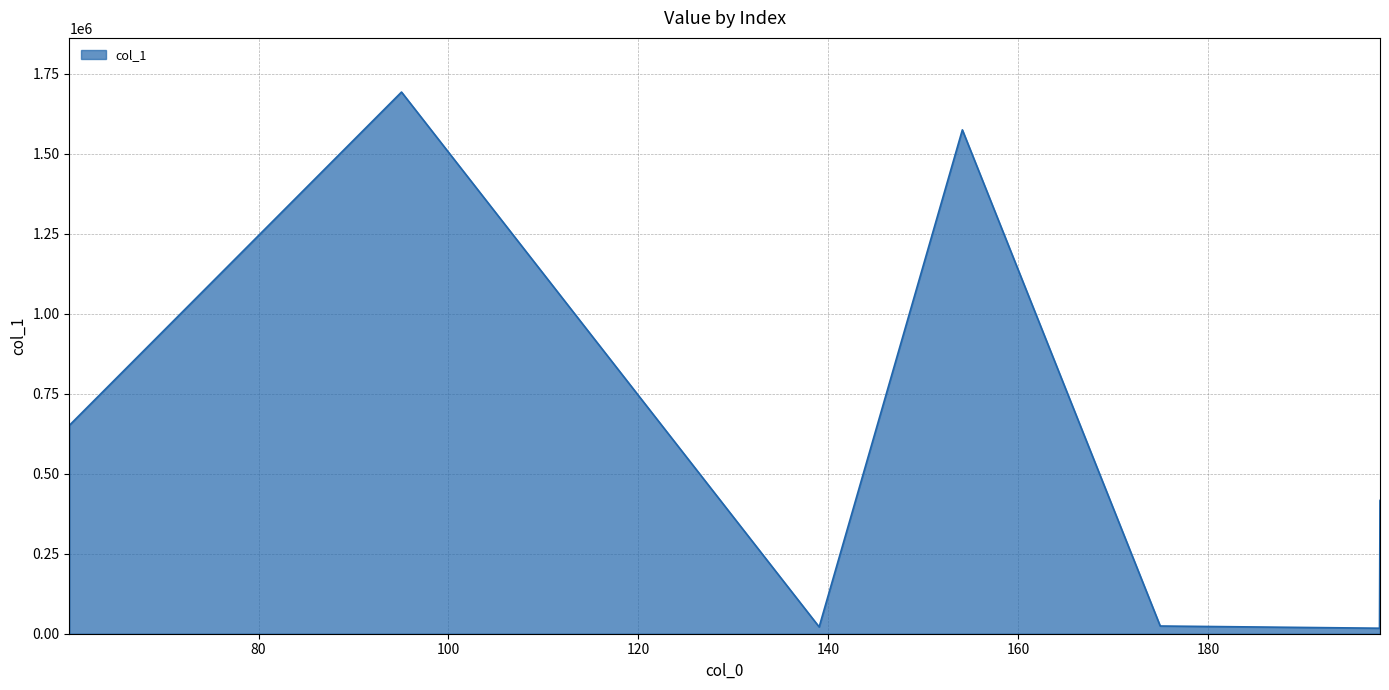

What is the difference between the maximum and minimum values?

1676223.8